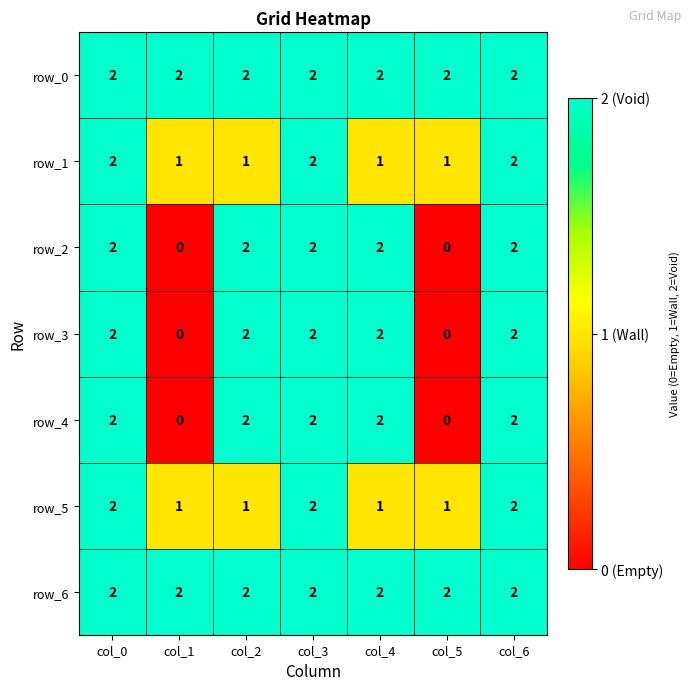

True or false: row_2 has a value of 3 at col_4.

False